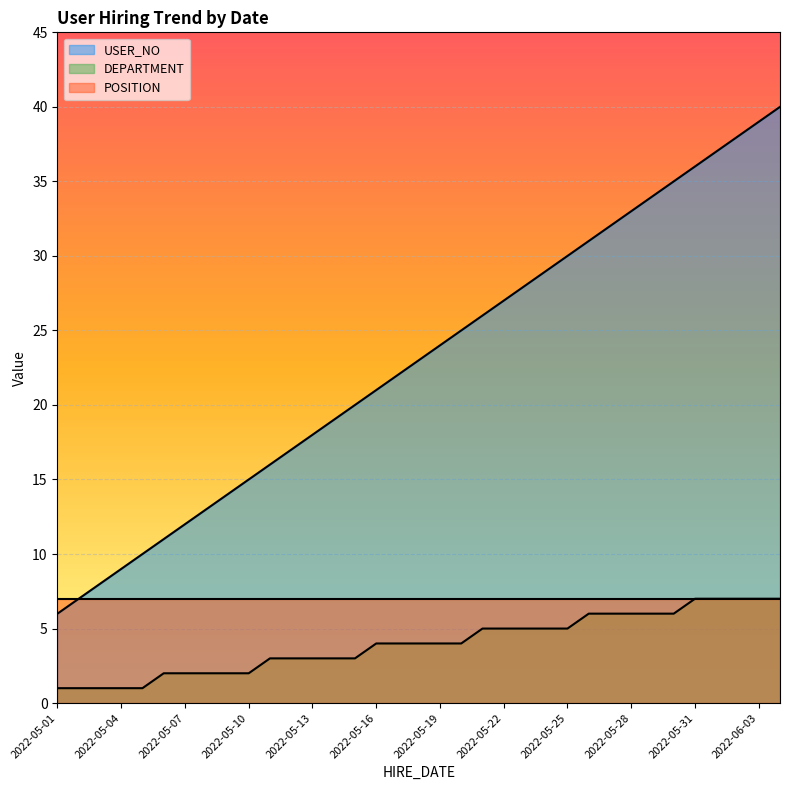

True or false: USER_NO has more than 2 interior local peaks.

False